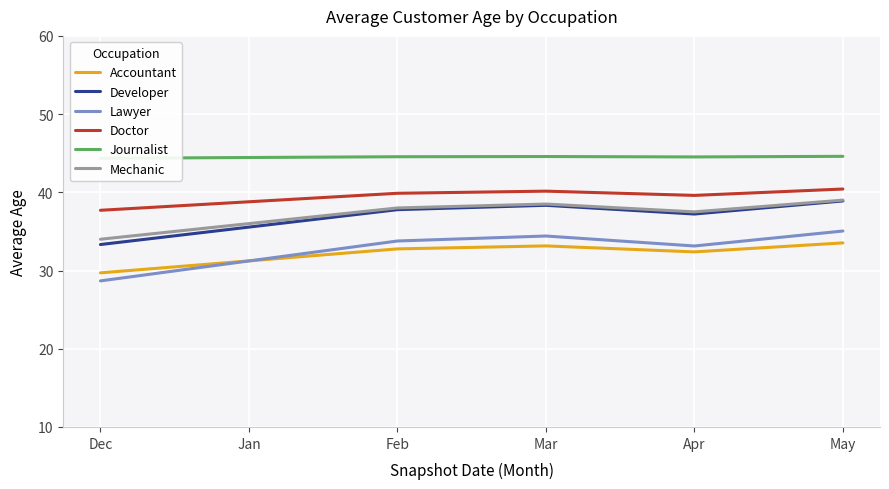

Which label corresponds to the largest value in the chart?

May